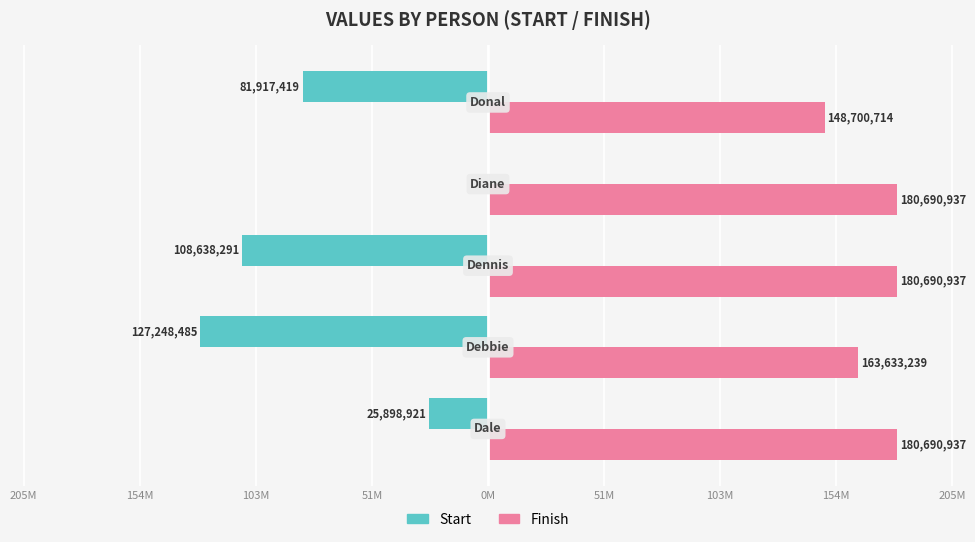

What are all the series names shown in the legend?

Start, Finish